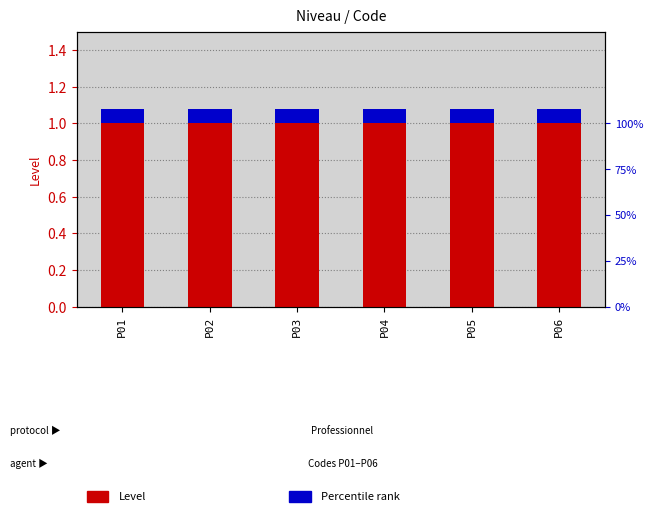

At which category is the sum across all series the highest?

P01